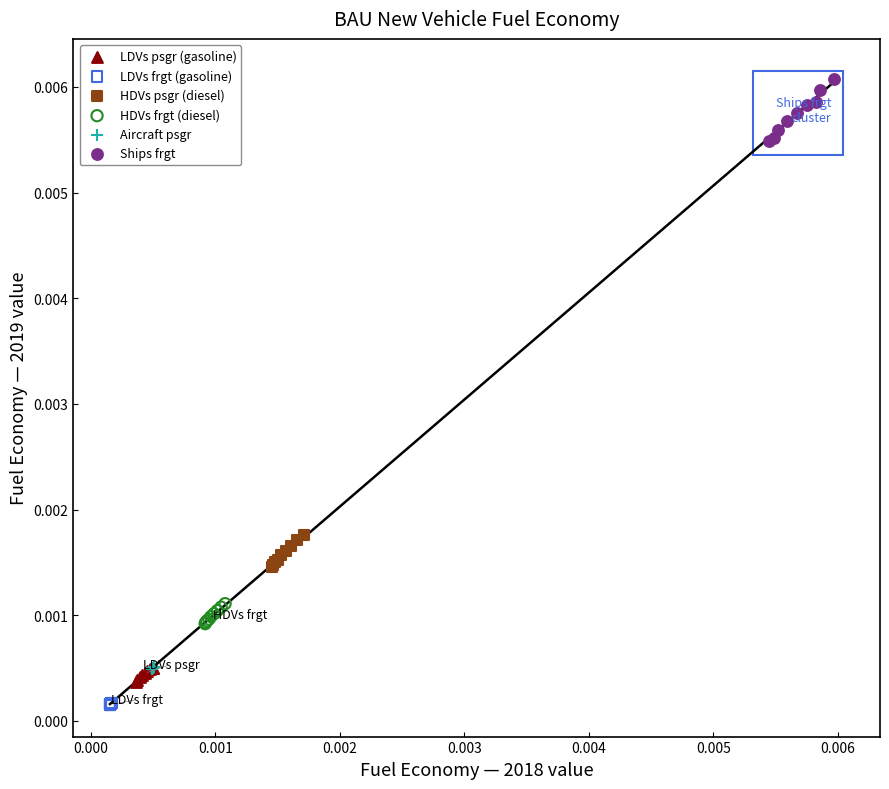

Which series has the widest spread of Y values?

Ships frgt